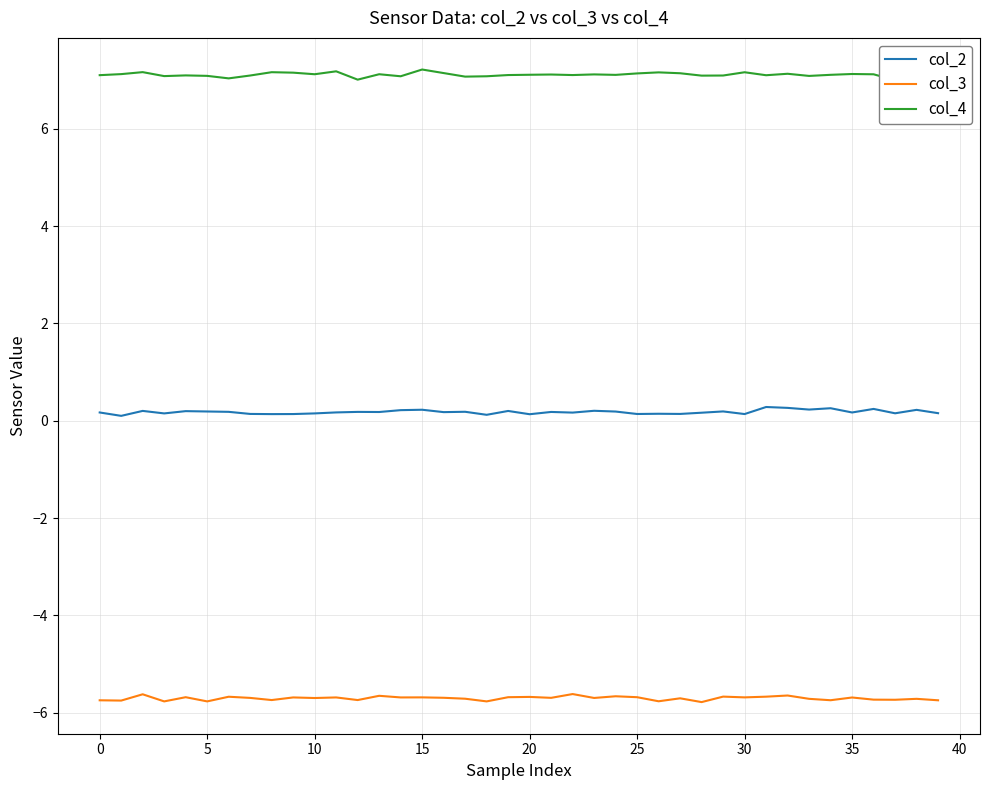

True or false: col_2 and col_3 intersect in this chart.

False